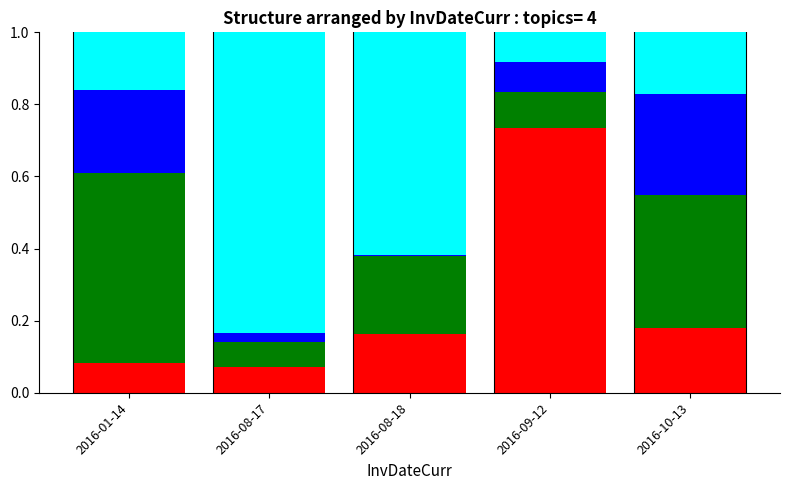

What is the total value across all series at 2016-09-12?

1.0